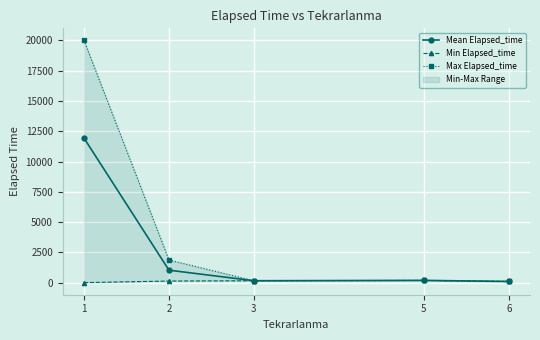

True or false: Mean Elapsed_time and Max Elapsed_time intersect in this chart.

False